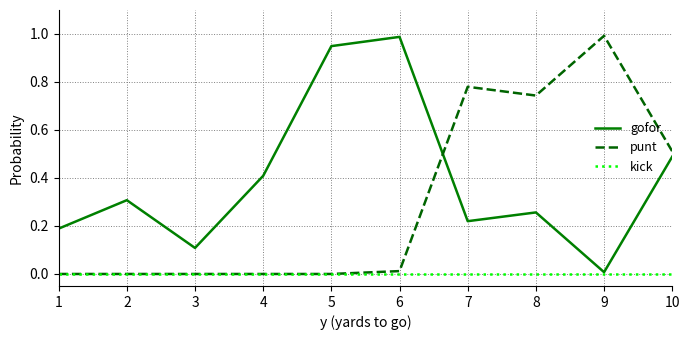

List the labels in order of gofor value, largest first.

6, 5, 10, 4, 2, 8, 7, 1, 3, 9